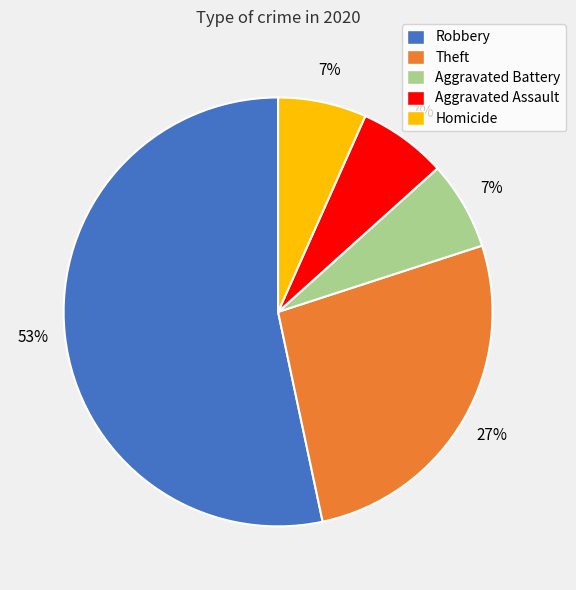

Count the number of slices in the pie.

5